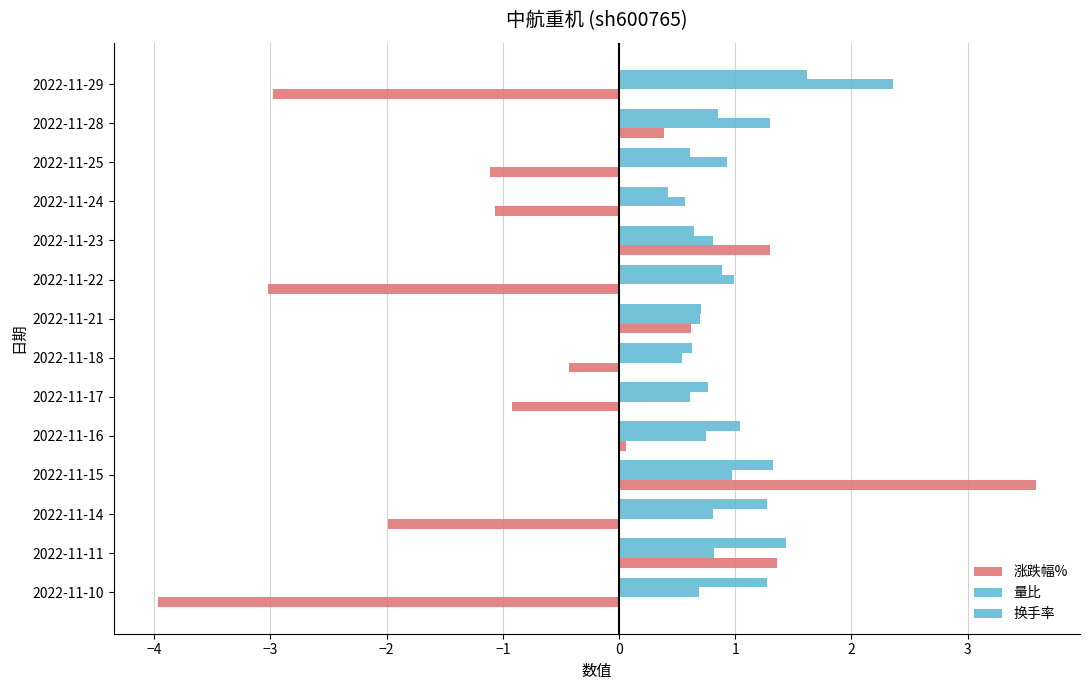

What is the highest value of the 换手率 series?

1.6